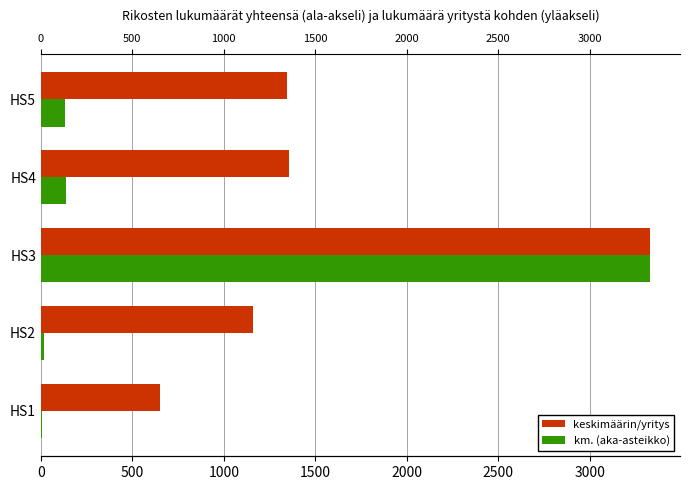

Is it true that km. (aka-asteikko) equals 8.4 at HS1?

False